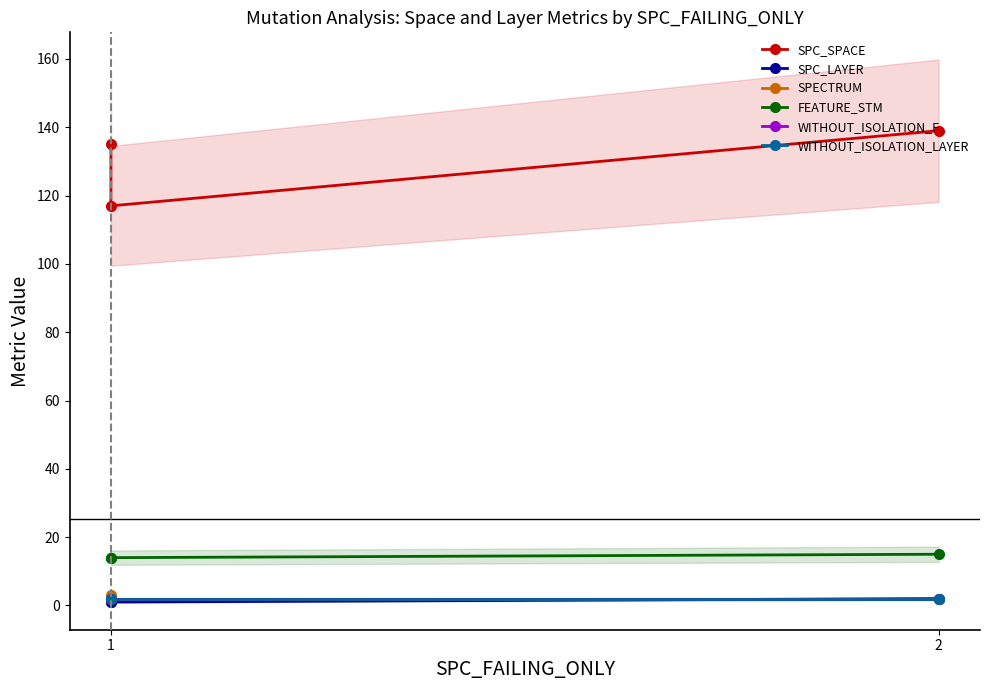

Reading left to right, list all the values displayed in this chart.

SPC_SPACE: 135	117	139
SPC_LAYER: 1	1	2
SPECTRUM: 3	2	2
FEATURE_STM: 14	14	15
WITHOUT_ISOLATION_F: 2	2	2
WITHOUT_ISOLATION_LAYER: 2	2	2